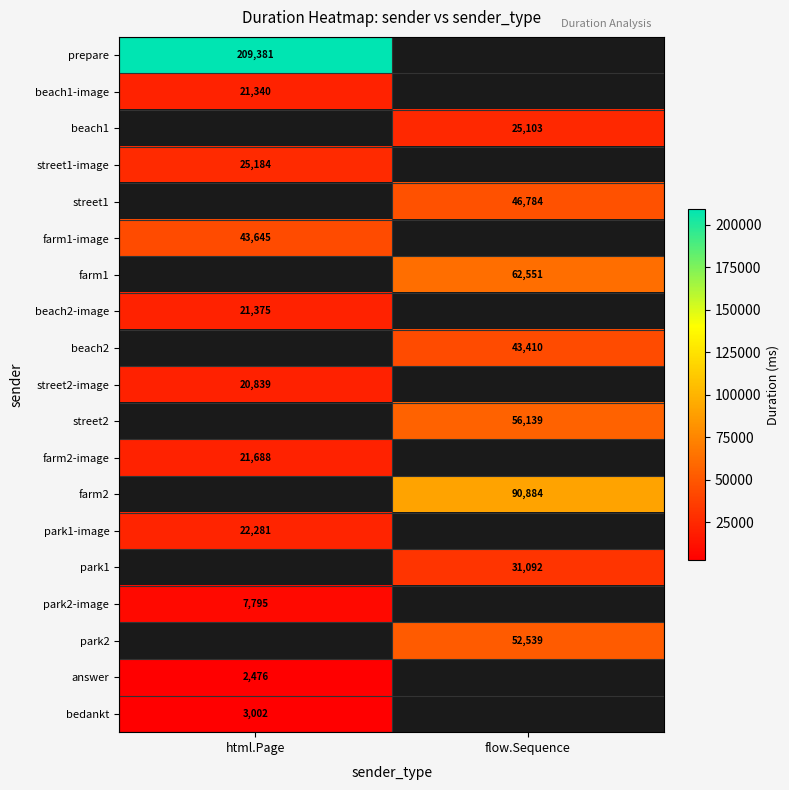

What is the greatest value displayed?

209381.0